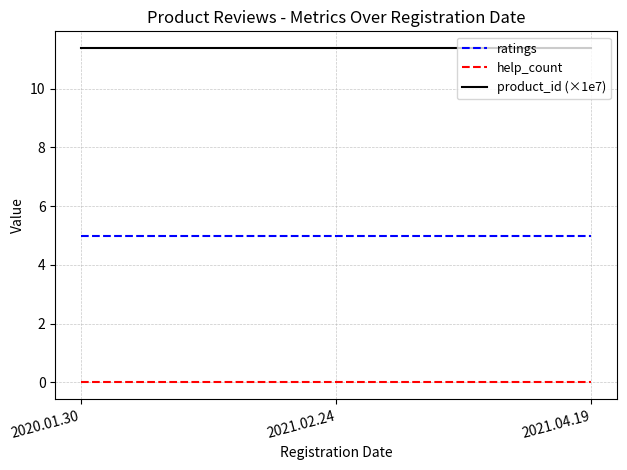

What is the total value across all series at 2020.01.30?

16.4